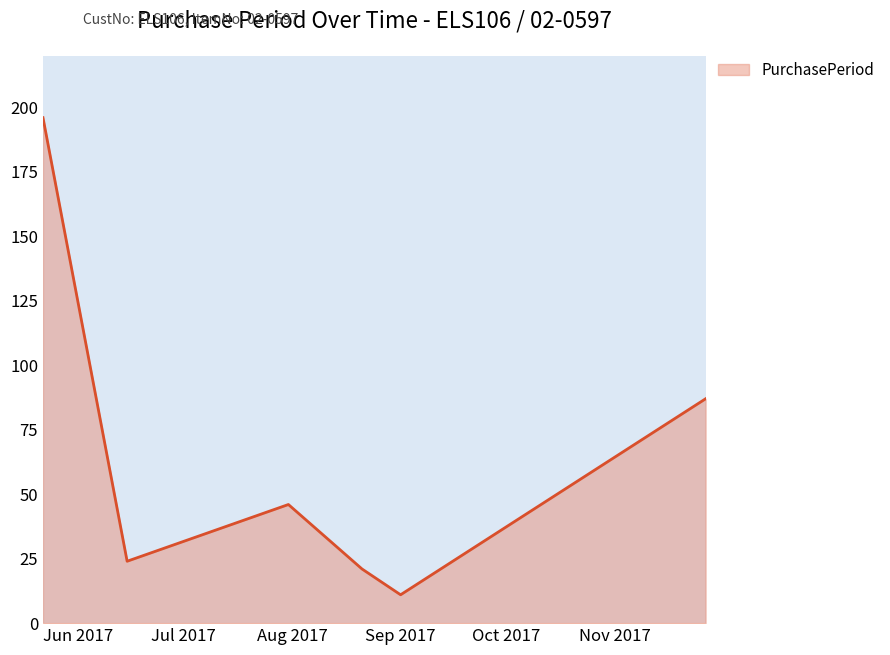

Does the chart have visible grid lines?

No